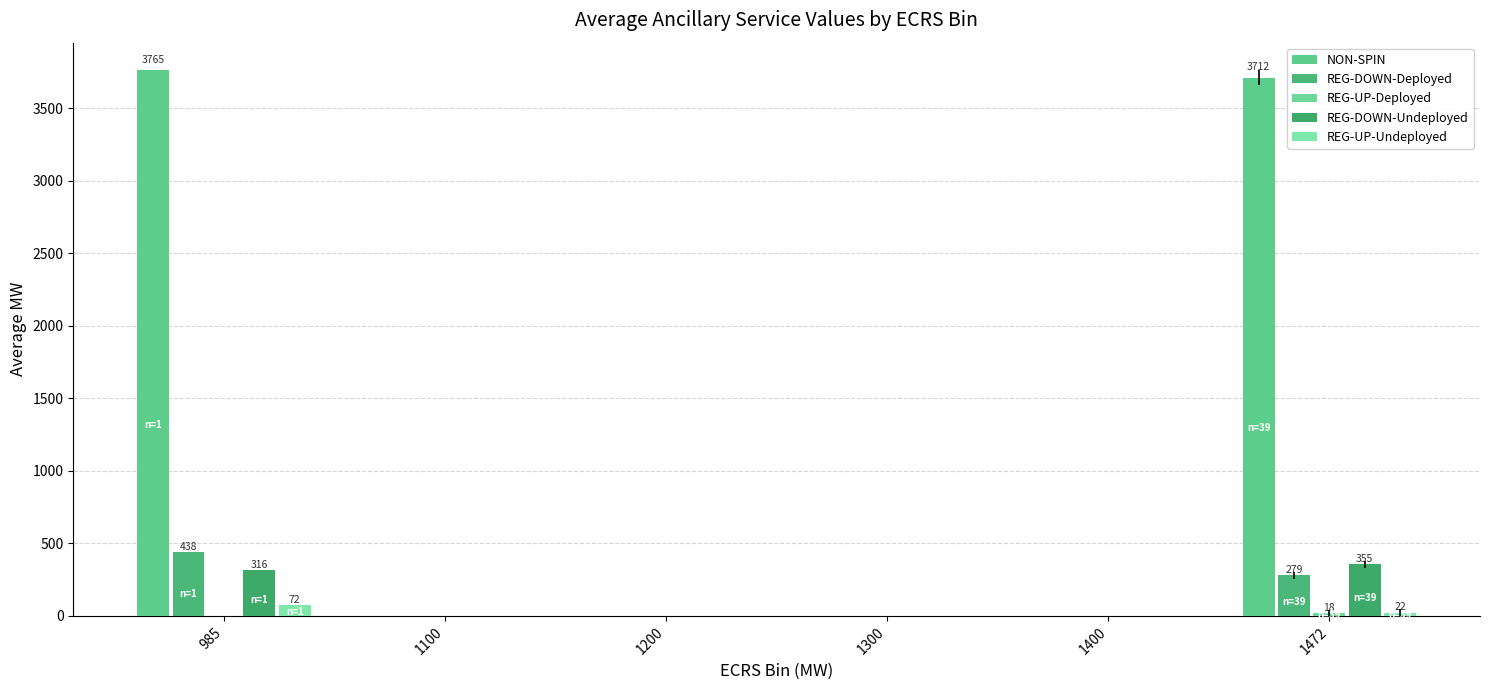

The NON-SPIN series shows -1744.7 at 1300. True or false?

False